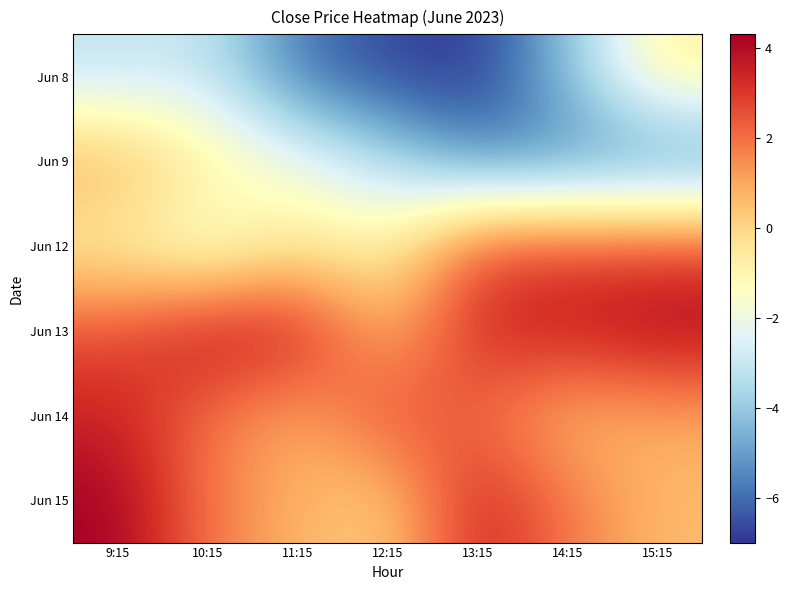

What is the maximum value shown in the chart?

4.3